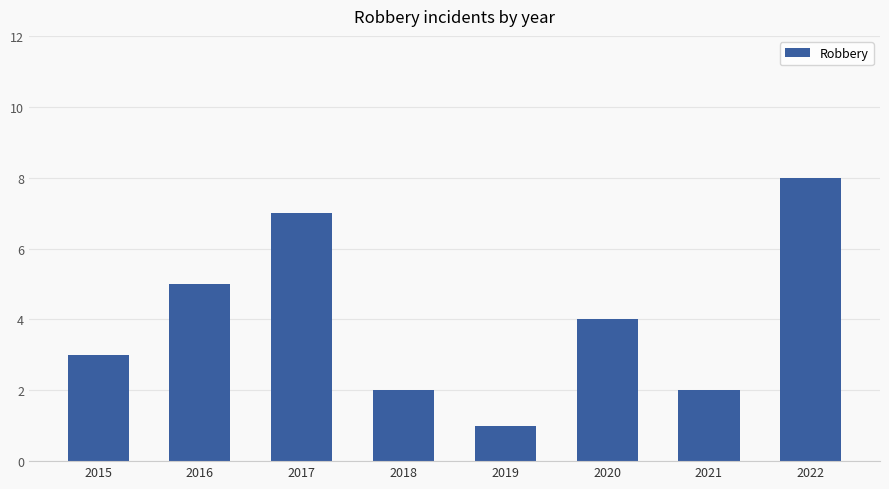

The chart shows a value of 5 at 2020. True or false?

False